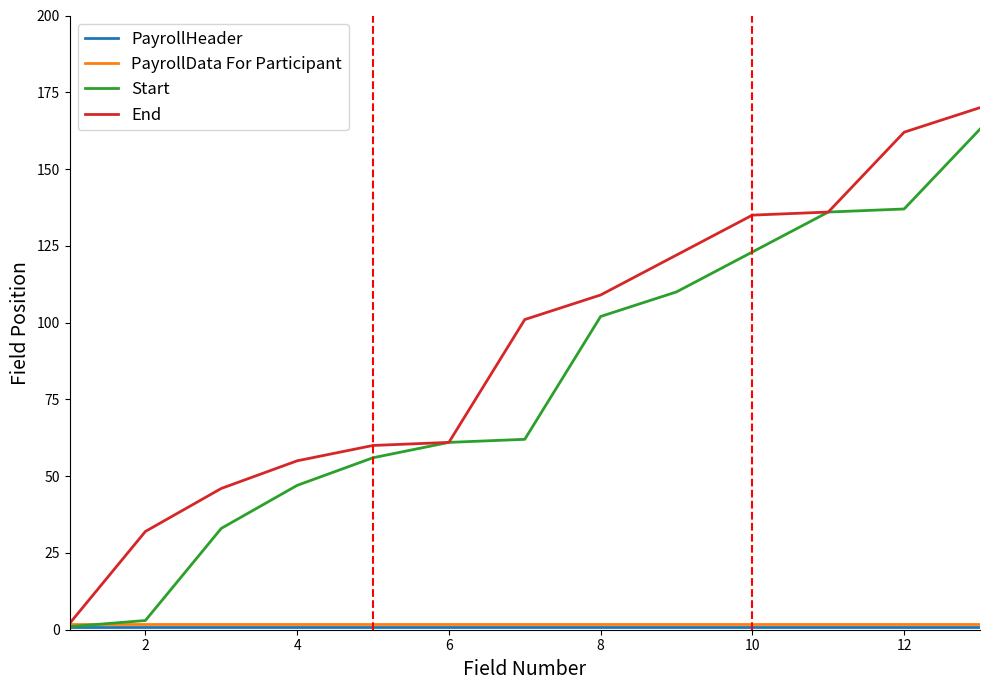

Which series has the largest total across all categories?

End